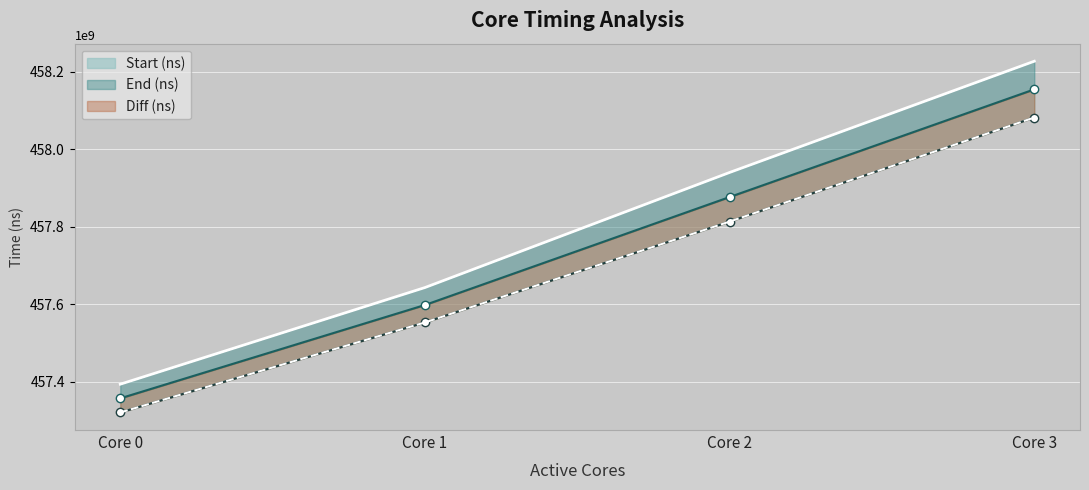

At Core 1, list the series in order from smallest to largest.

Start (ns), End (ns), Diff (ns)